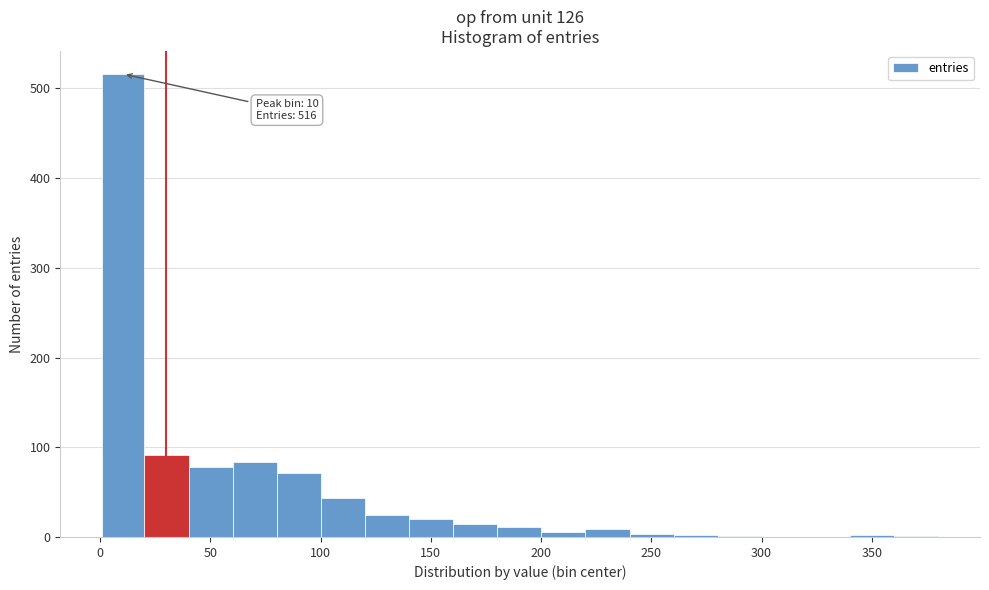

Read against the x-axis, roughly where is the centre of the tallest bar?

10